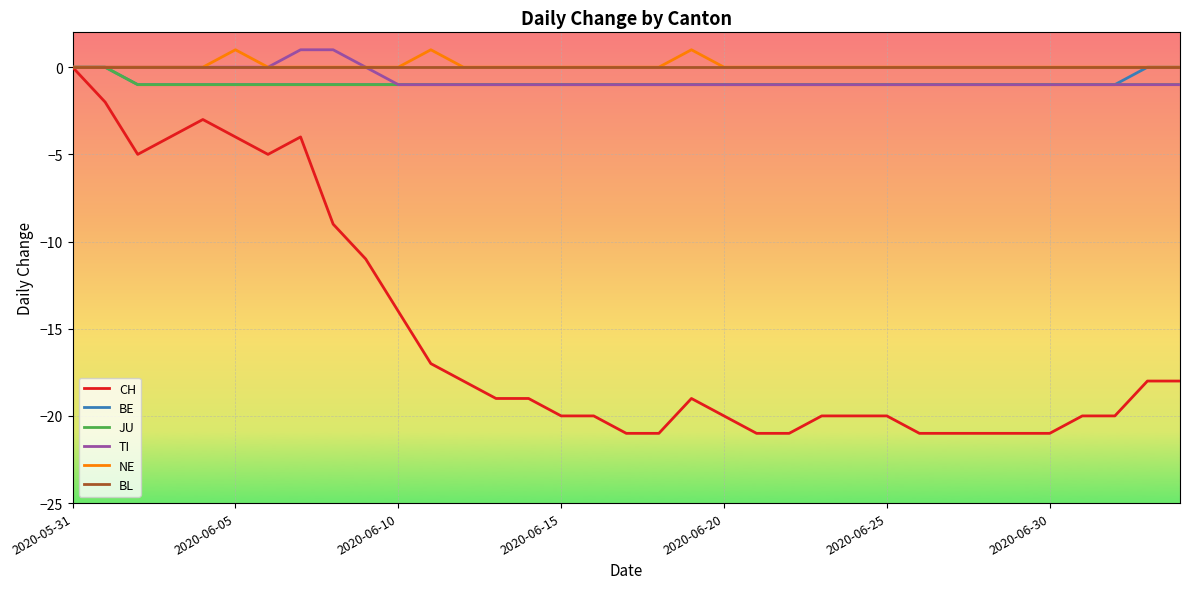

What is the minimum value shown in the chart?

-21